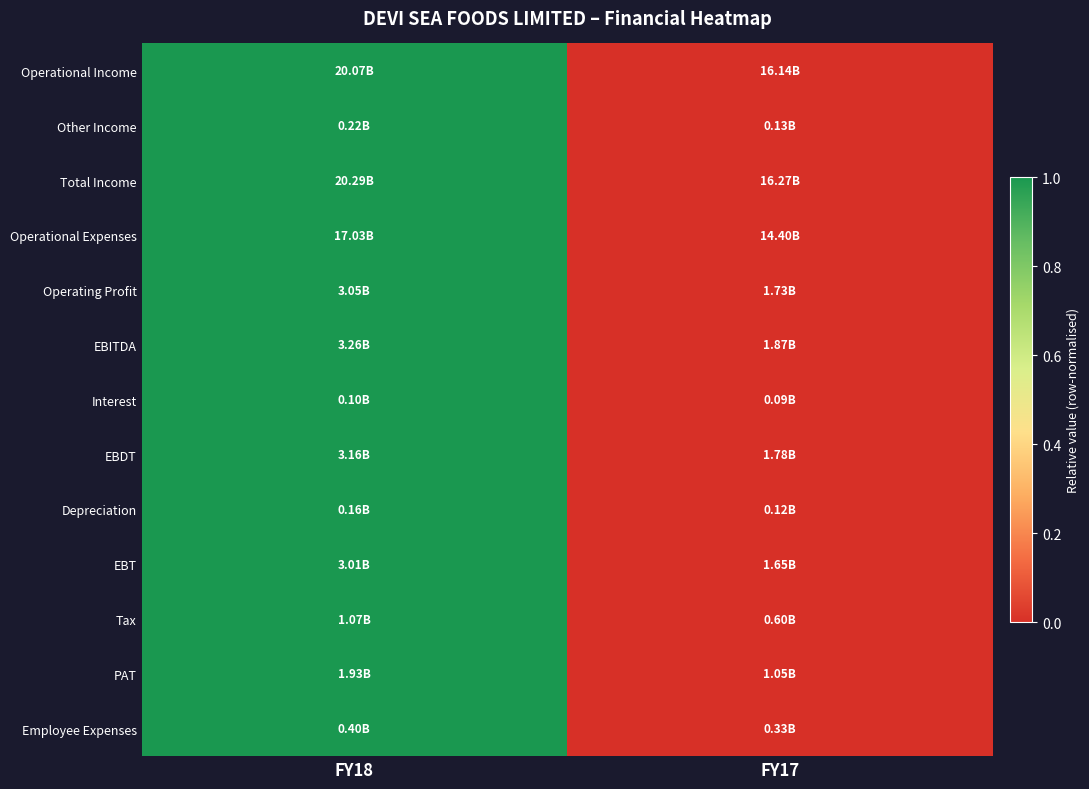

Reading right to left, transcribe all the data shown in this chart.

Operational Income: FY17=0	FY18=1
Other Income: FY17=0	FY18=1
Total Income: FY17=0	FY18=1
Operational Expenses: FY17=0	FY18=1
Operating Profit: FY17=0	FY18=1
EBITDA: FY17=0	FY18=1
Interest: FY17=0	FY18=1
EBDT: FY17=0	FY18=1
Depreciation: FY17=0	FY18=1
EBT: FY17=0	FY18=1
Tax: FY17=0	FY18=1
PAT: FY17=0	FY18=1
Employee Expenses: FY17=0	FY18=1